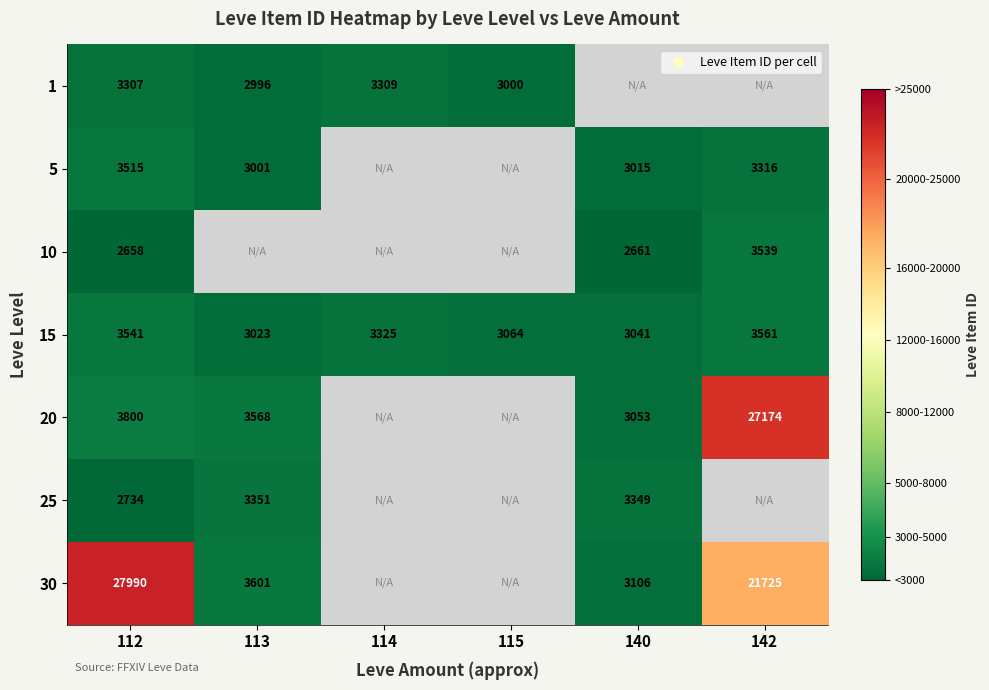

What is the total value across all series at 112?

47545